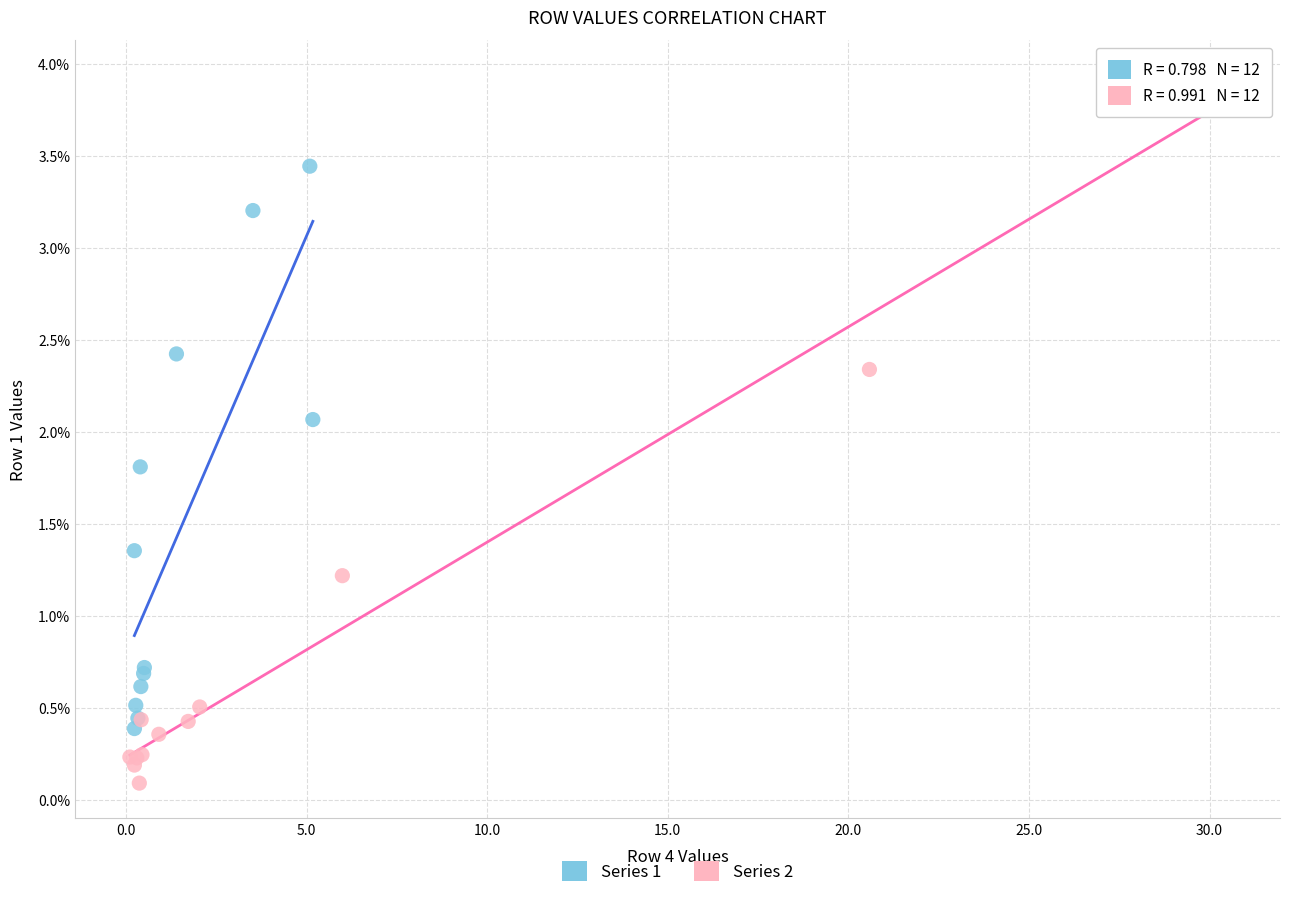

What are all the series names shown in the legend?

Series 1, Series 2